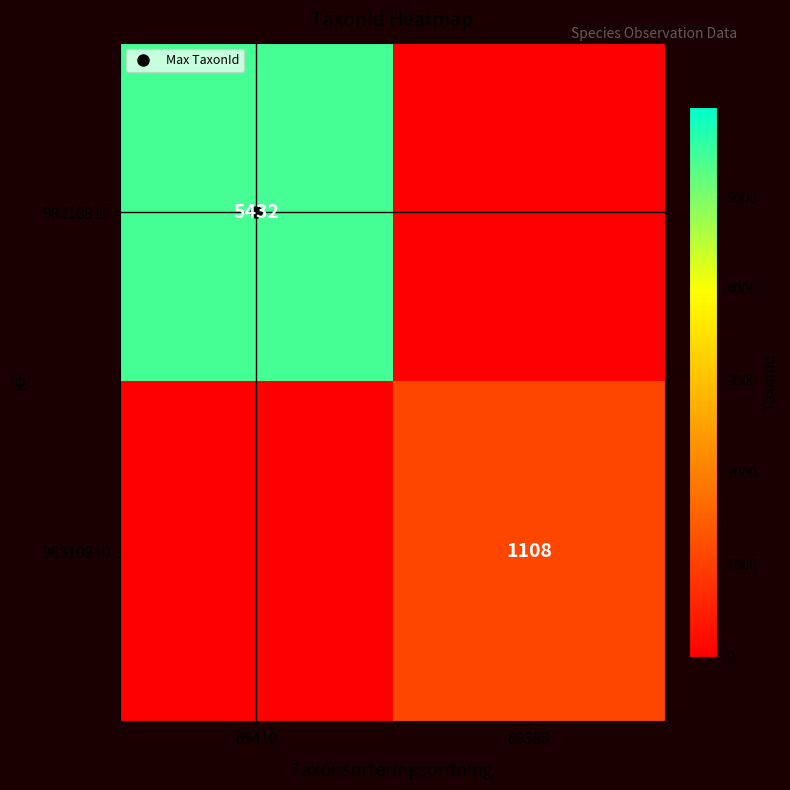

What is the difference between the maximum and minimum values in the 98310910 series?

1108